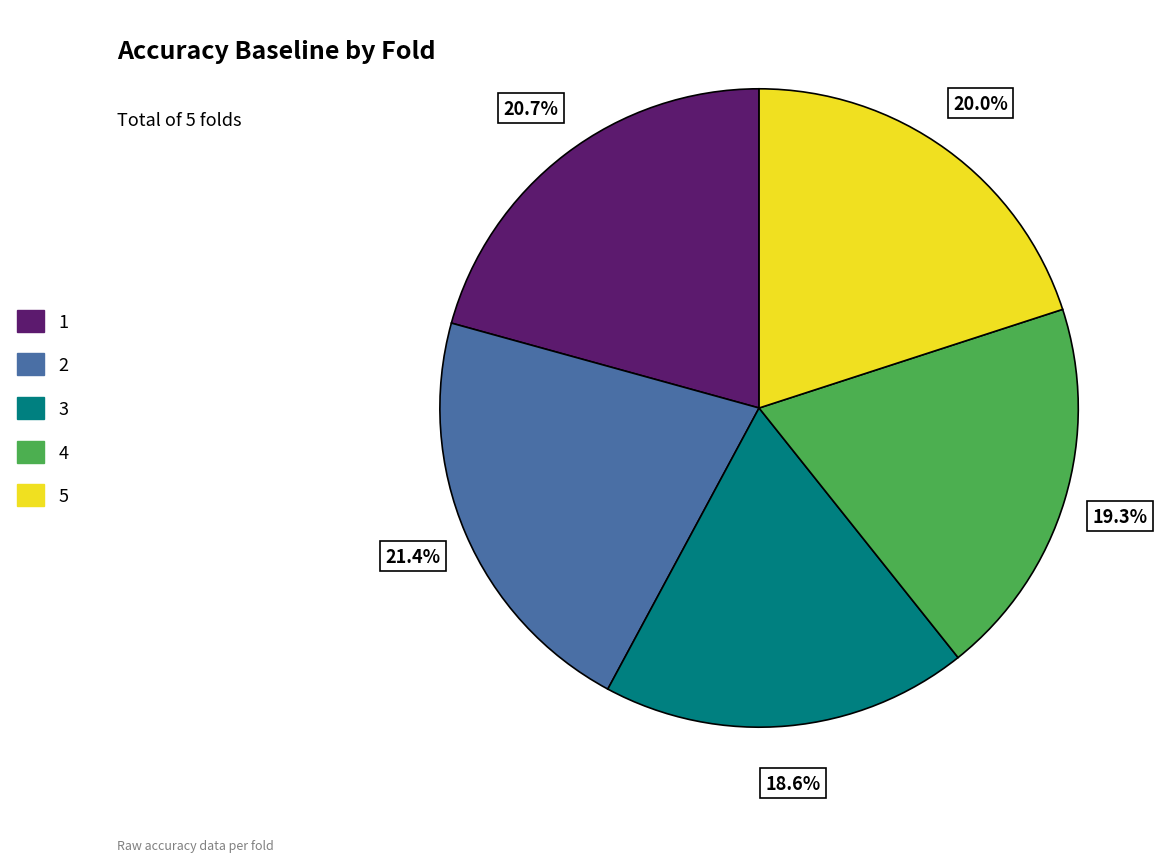

Count the number of slices in the pie.

5